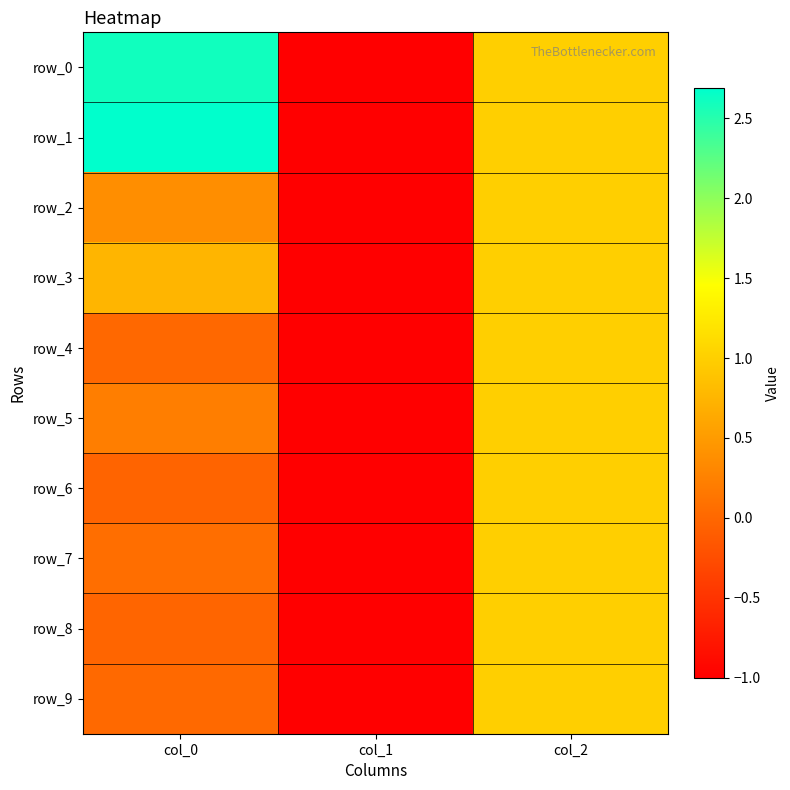

True or false: row_6 has a value of 0.6 at col_2.

False